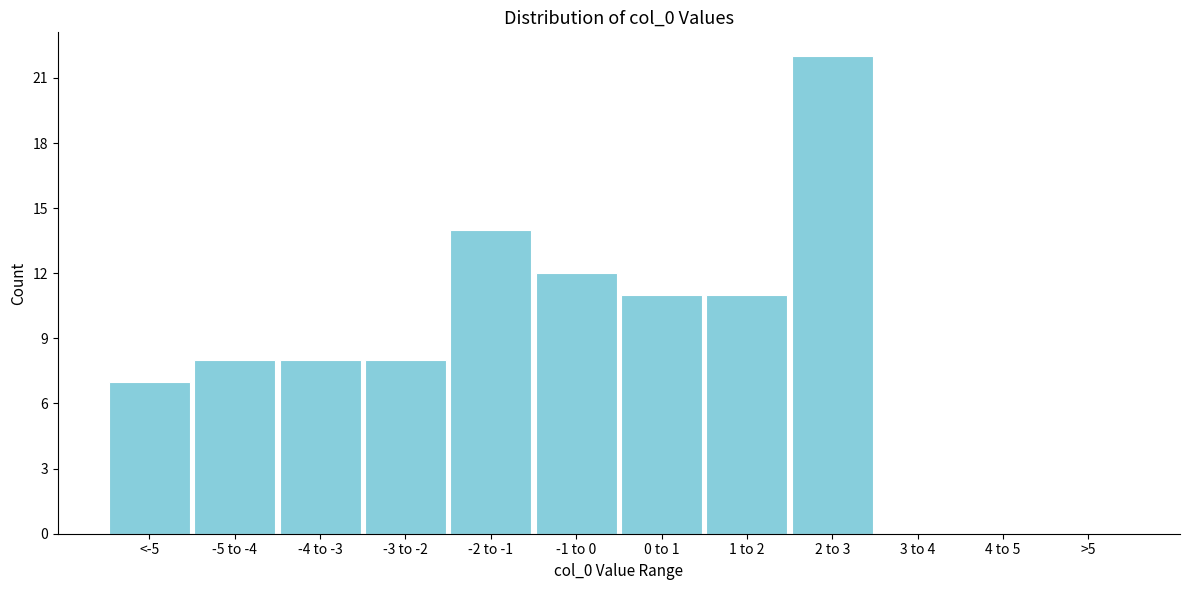

Reading left to right, transcribe all the data shown in this chart.

<-5=7	-5 to -4=8	-4 to -3=8	-3 to -2=8	-2 to -1=14	-1 to 0=12	0 to 1=11	1 to 2=11	2 to 3=22	3 to 4=0	4 to 5=0	>5=0